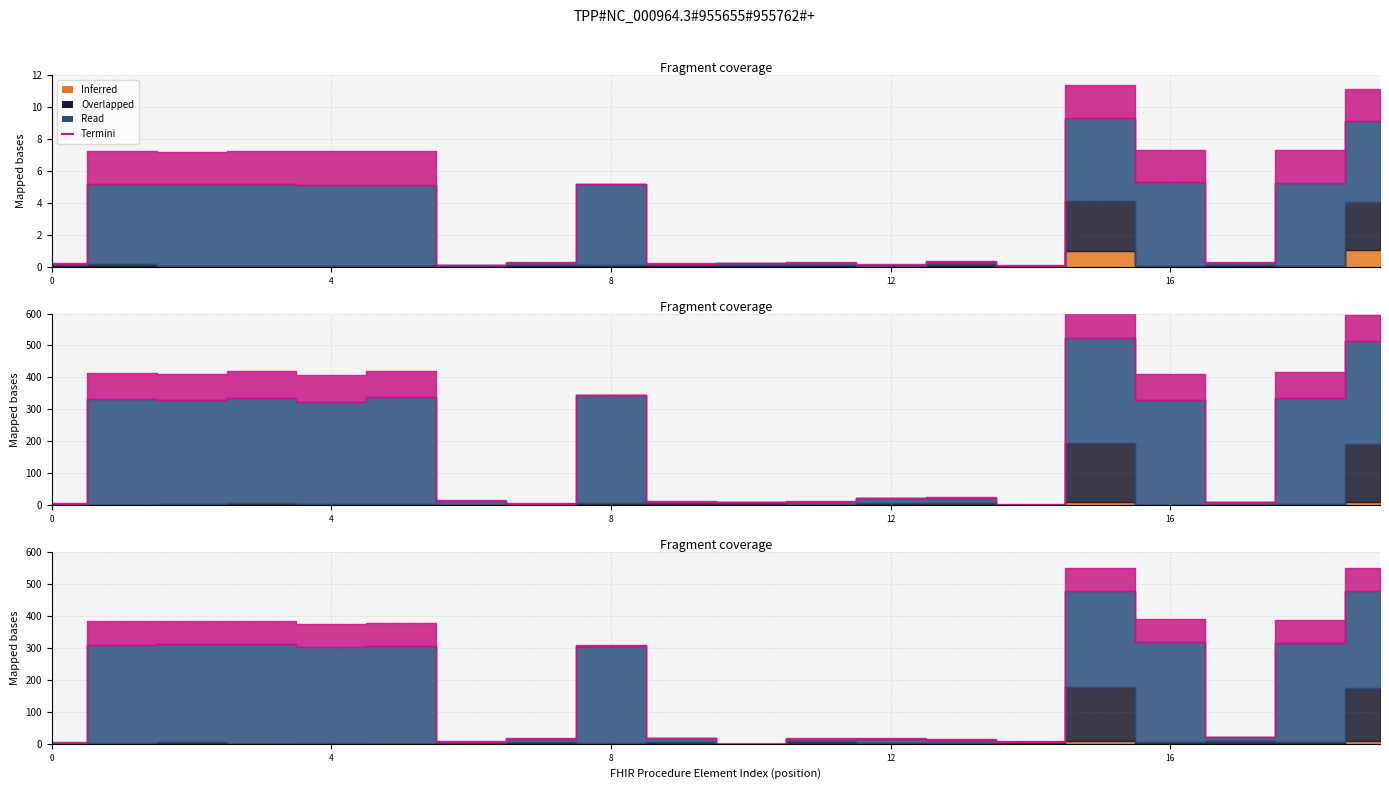

Is it true that the value at 4 is 429.8?

False